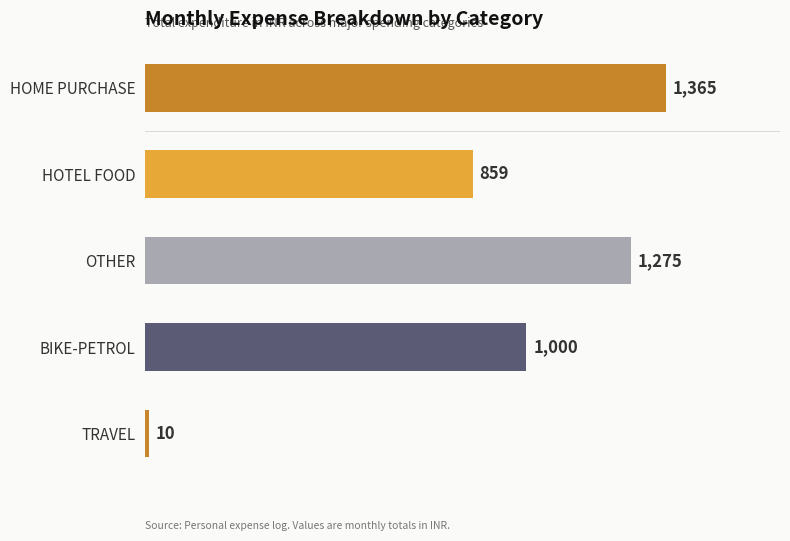

The value at BIKE-PETROL is 1612. True or false?

False